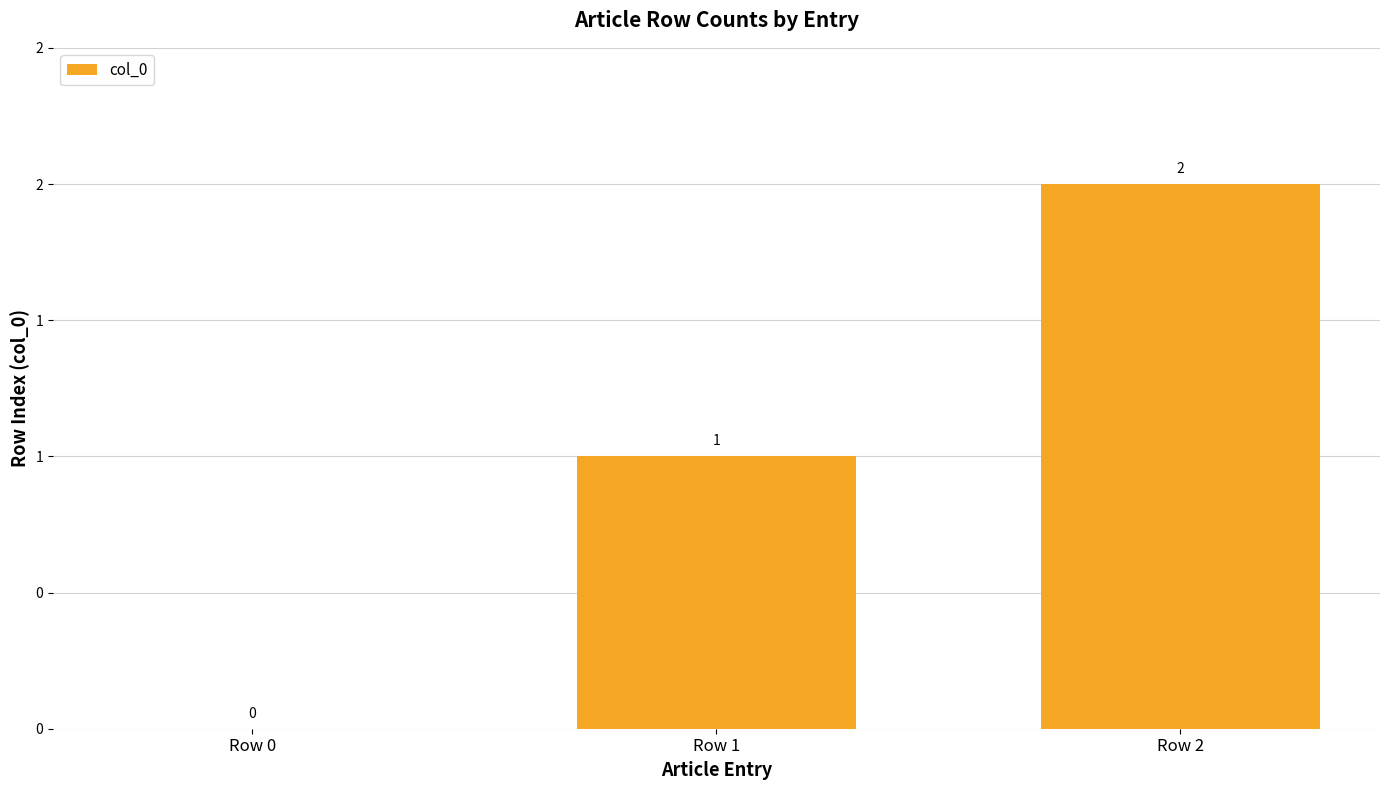

At which label is the value closest to 1?

Row 1